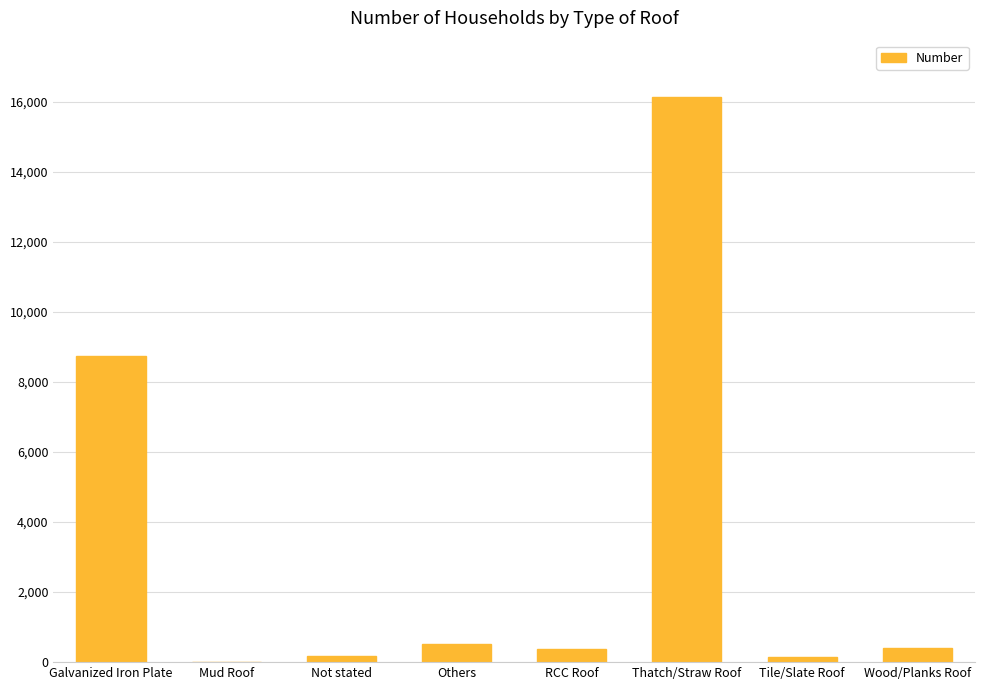

Is it true that the value at Galvanized Iron Plate is 13010?

False